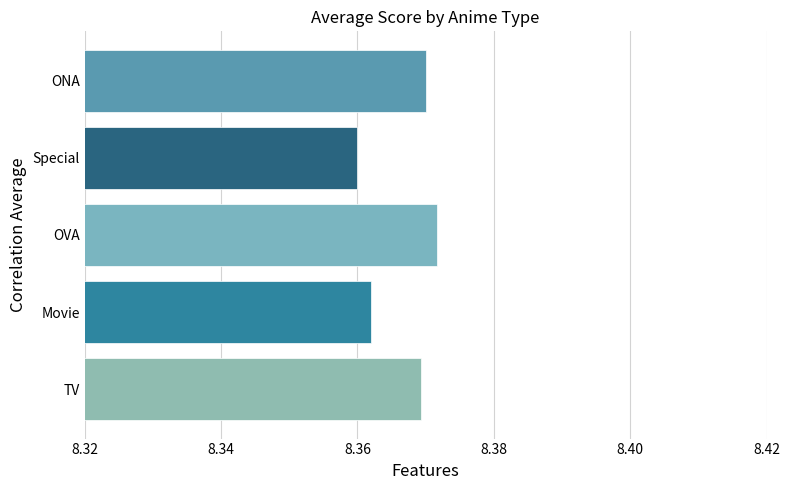

Which category has the highest value across all series?

OVA